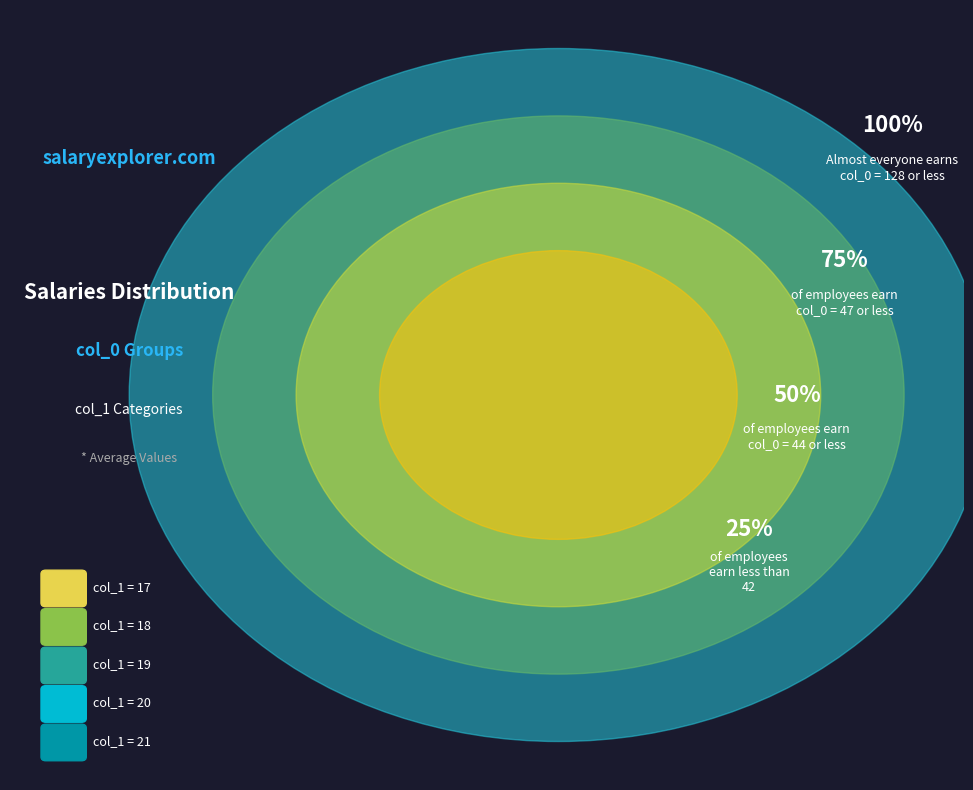

Is 20 the majority of the pie?

No